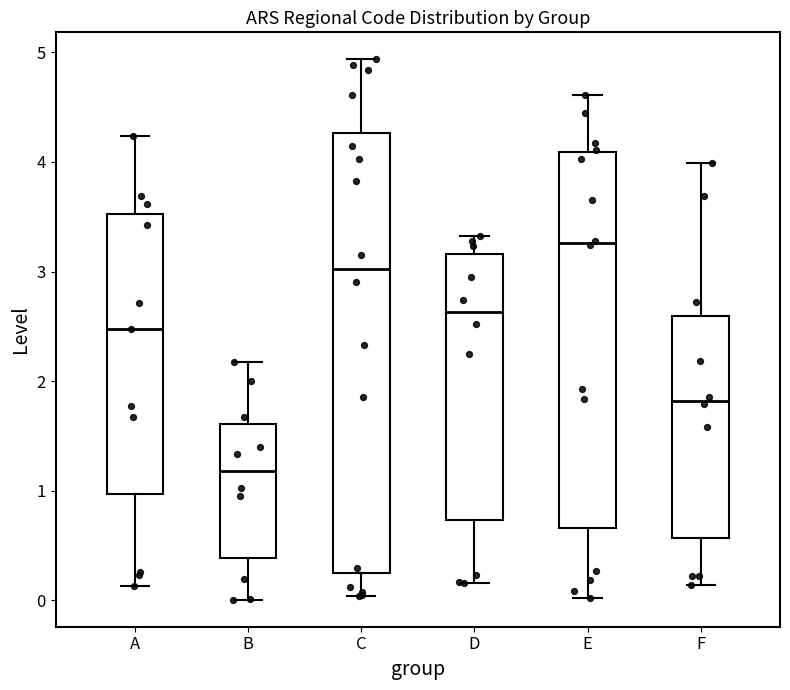

Reading left to right, read every box against the y-axis: the position of its median line, the range the box covers, and the ends of its whiskers. The values are not printed on the chart, so give them approximately, as read against the axis.

A: median 2.5, box 1.0 to 3.5, whiskers 0.1 to 4.2
B: median 1.2, box 0.4 to 1.6, whiskers 0.0 to 2.2
C: median 3.0, box 0.2 to 4.3, whiskers 0.0 to 4.9
D: median 2.6, box 0.7 to 3.2, whiskers 0.2 to 3.3
E: median 3.3, box 0.7 to 4.1, whiskers 0.0 to 4.6
F: median 1.8, box 0.6 to 2.6, whiskers 0.1 to 4.0